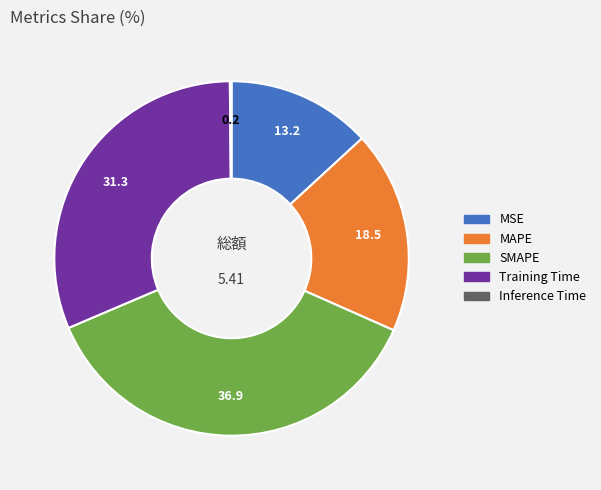

Combined, do SMAPE and Training Time account for over 50%?

Yes